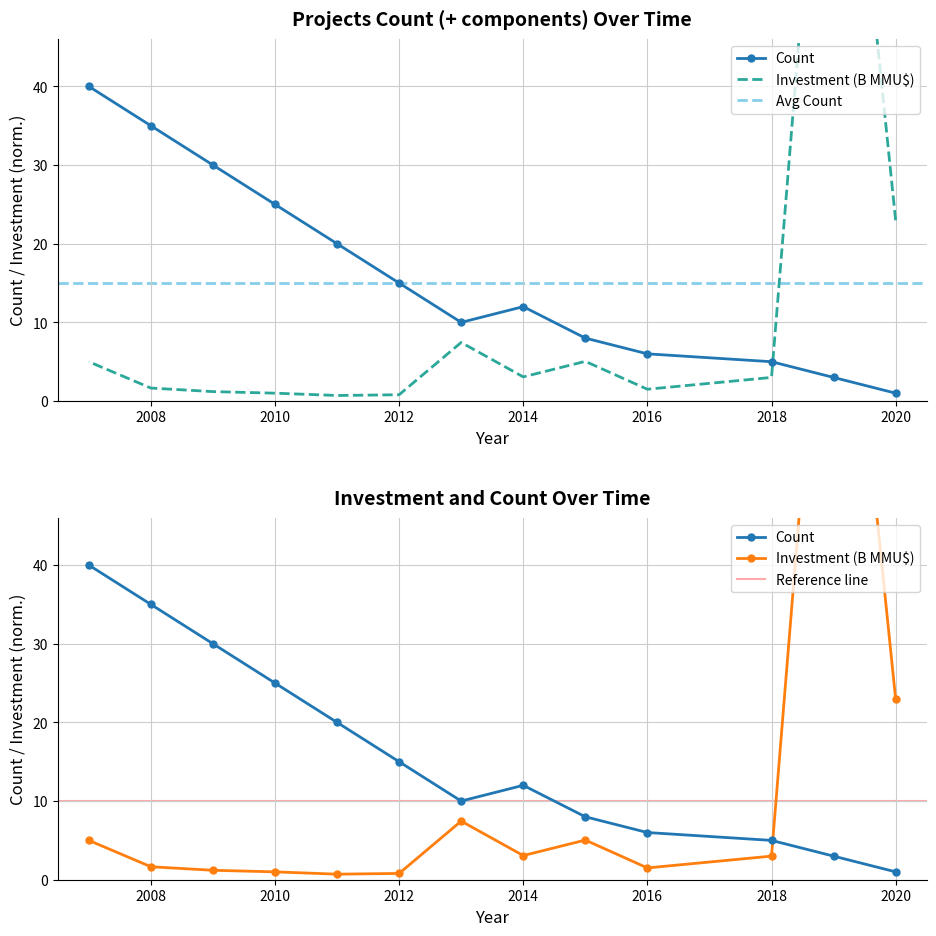

Count the number of data series in this chart.

2